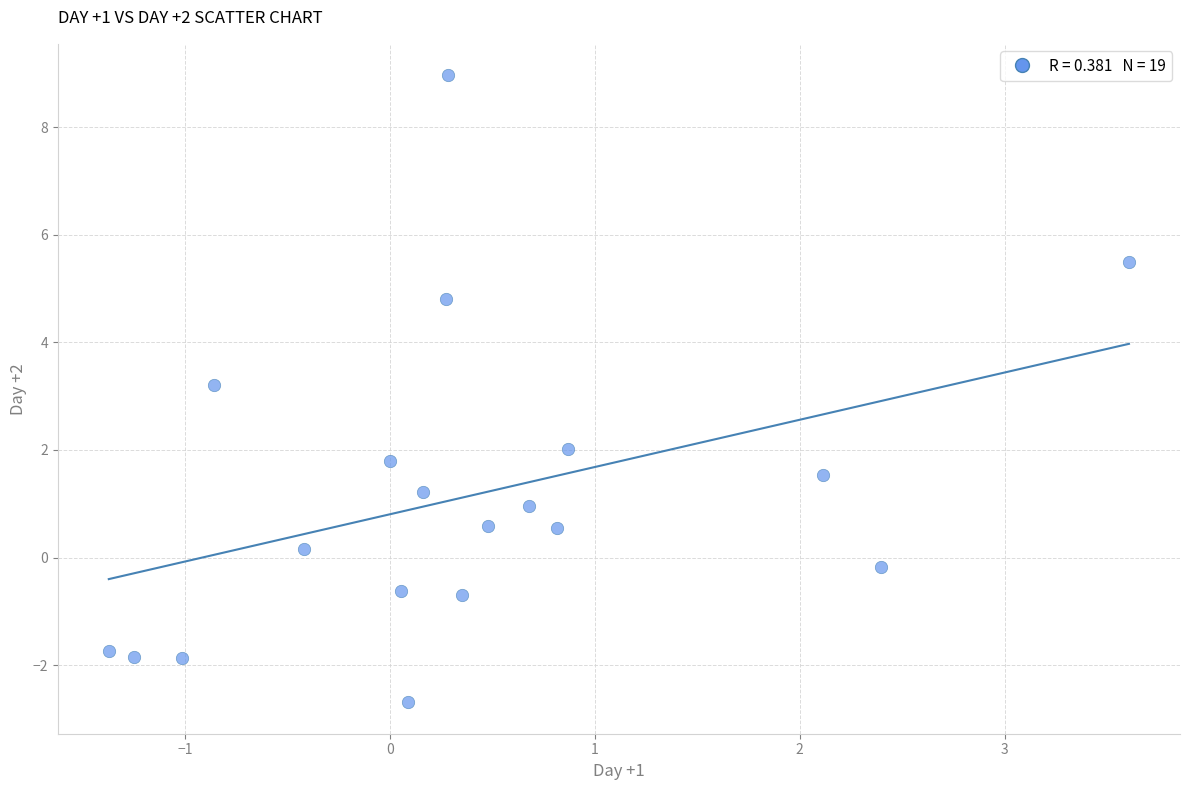

What Y value in the scatter plot is closest to 3?

3.2